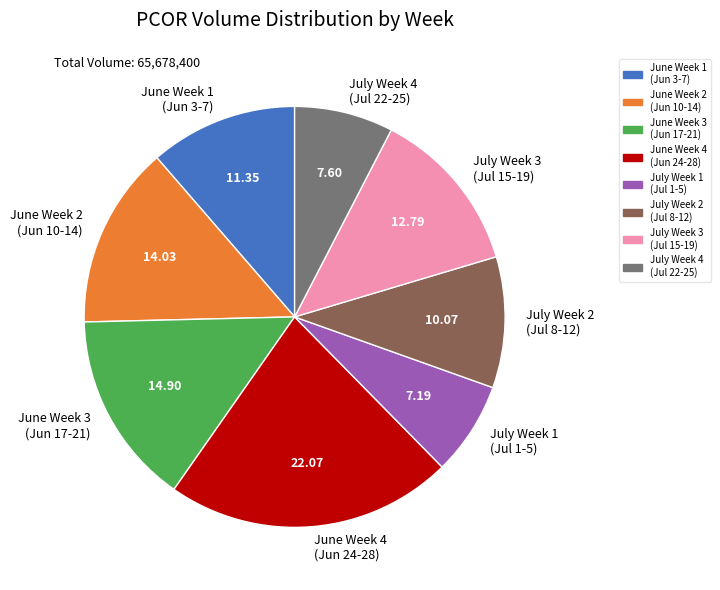

Which category has the biggest portion of the pie?

June Week 4 (Jun 24-28)